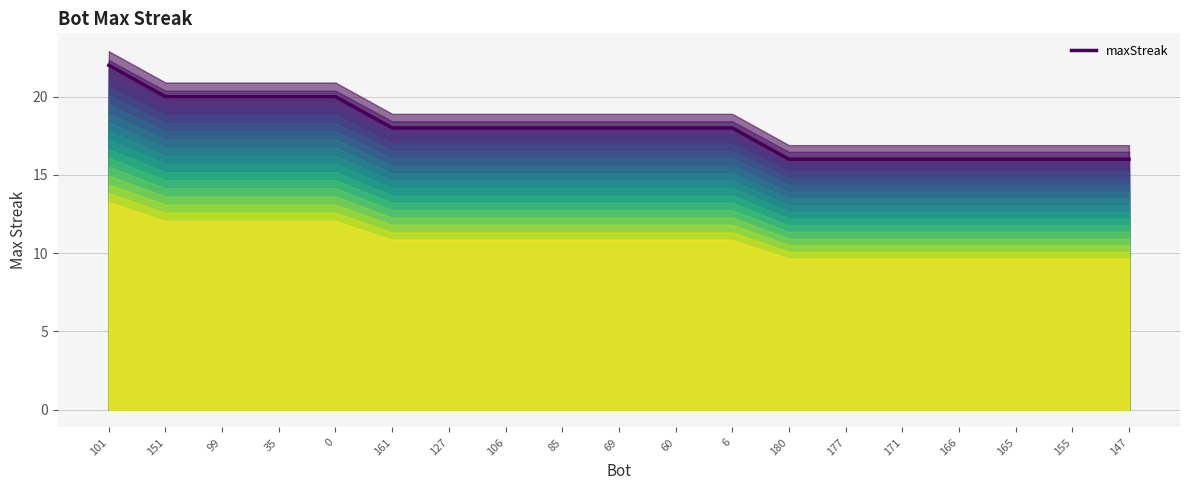

Reading left to right, what are all the values shown in this chart?

101=22	151=20	99=20	35=20	0=20	161=18	127=18	106=18	85=18	69=18	60=18	6=18	180=16	177=16	171=16	166=16	165=16	155=16	147=16